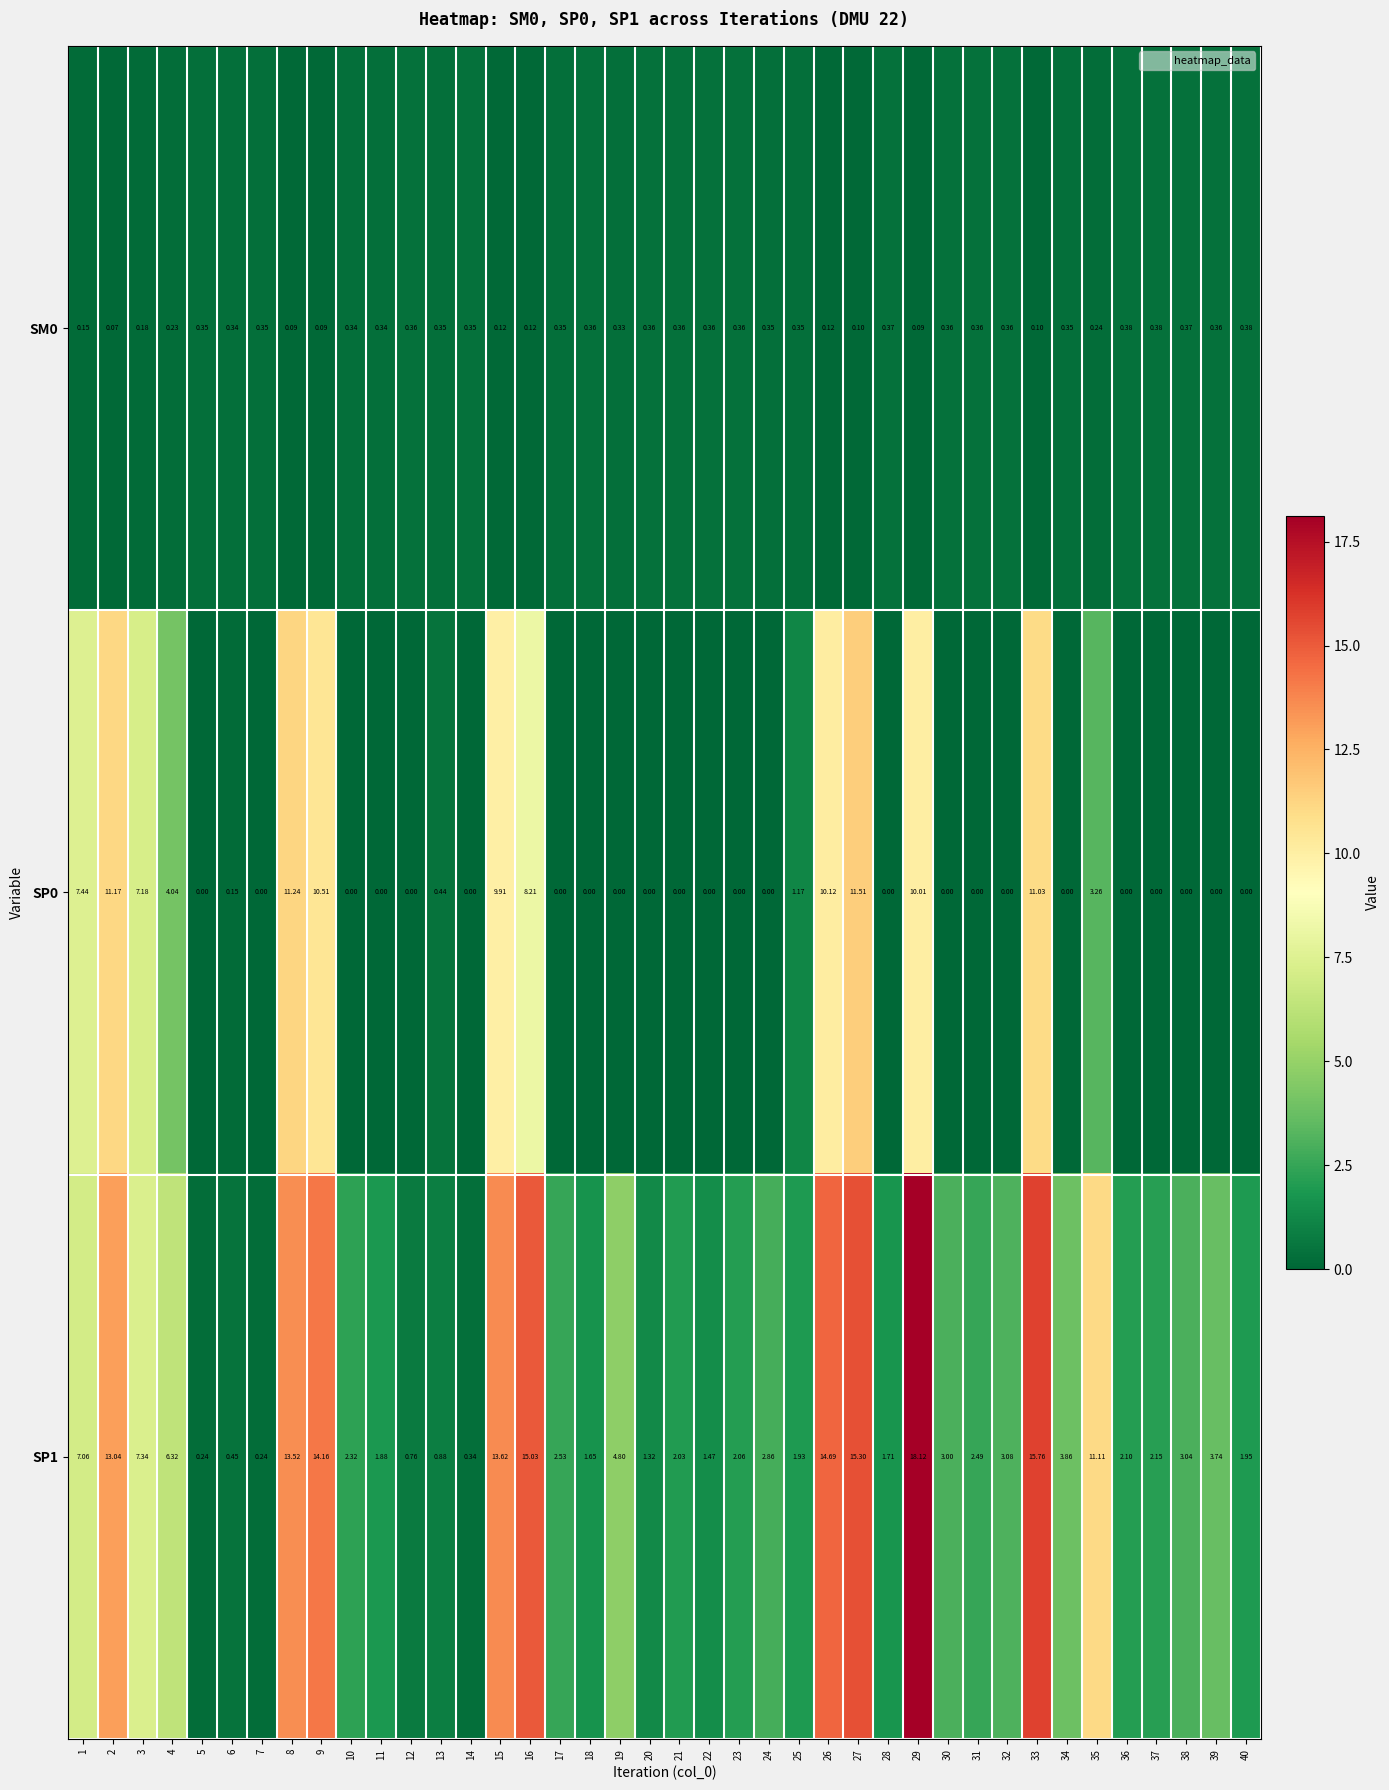

List the series in order of their overall mean, highest first.

SP1, SP0, SM0